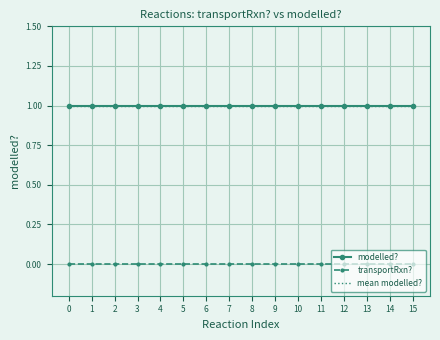

The modelled? series shows 1 at 5. True or false?

True